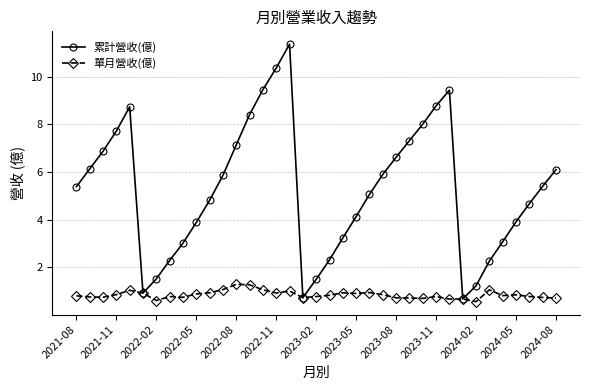

How many interior local peaks does the 累計營收(億) series have?

3